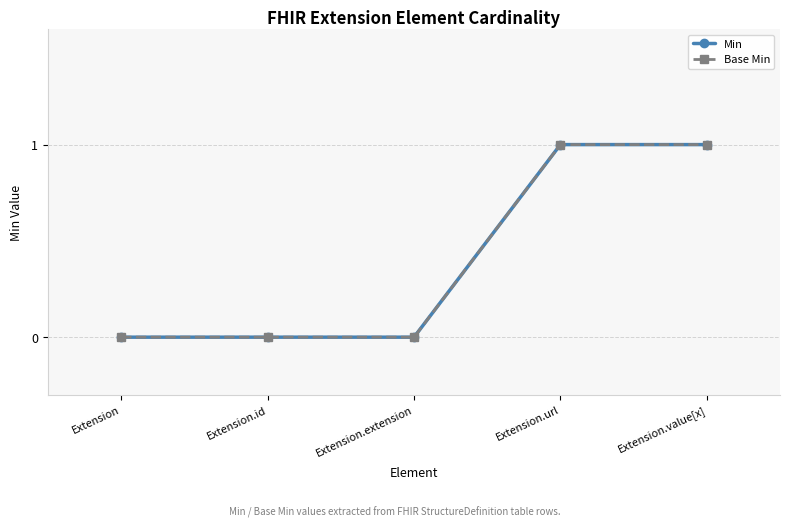

Between Extension and Extension.extension, which series saw the biggest shift?

Min